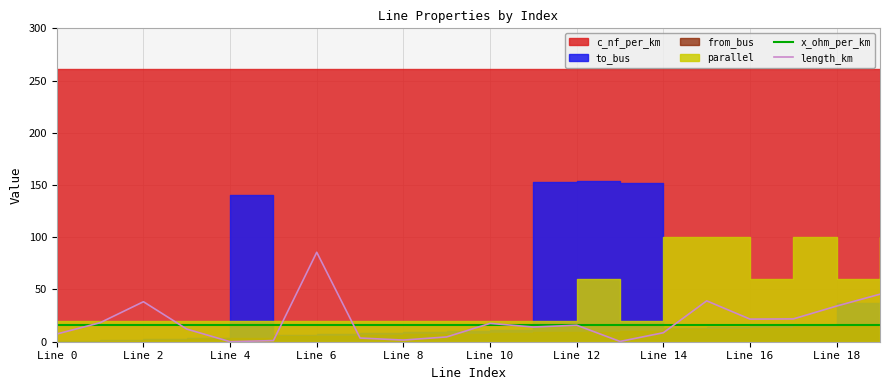

True or false: x_ohm_per_km has a value of 16.0 at Line 10.

True